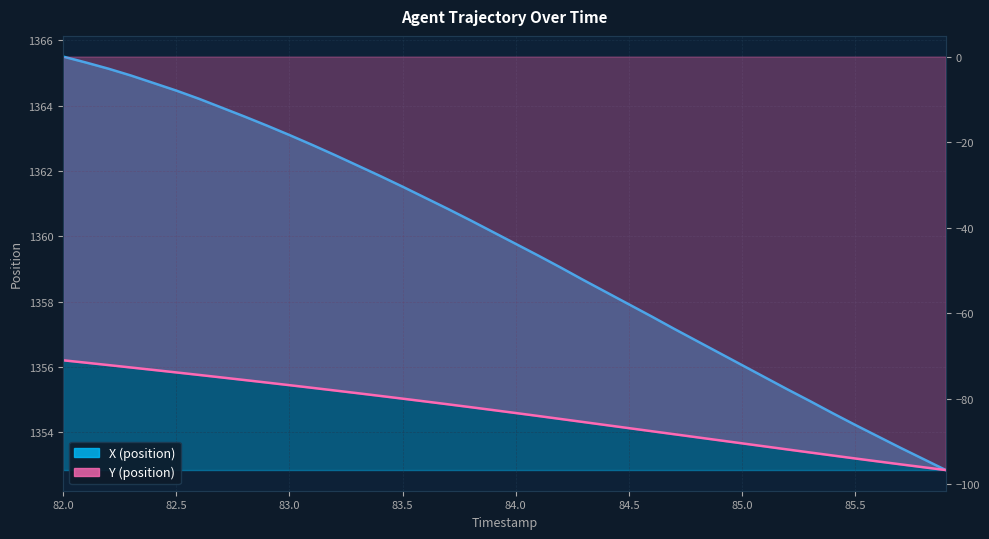

What are all the series names shown in the legend?

X, Y